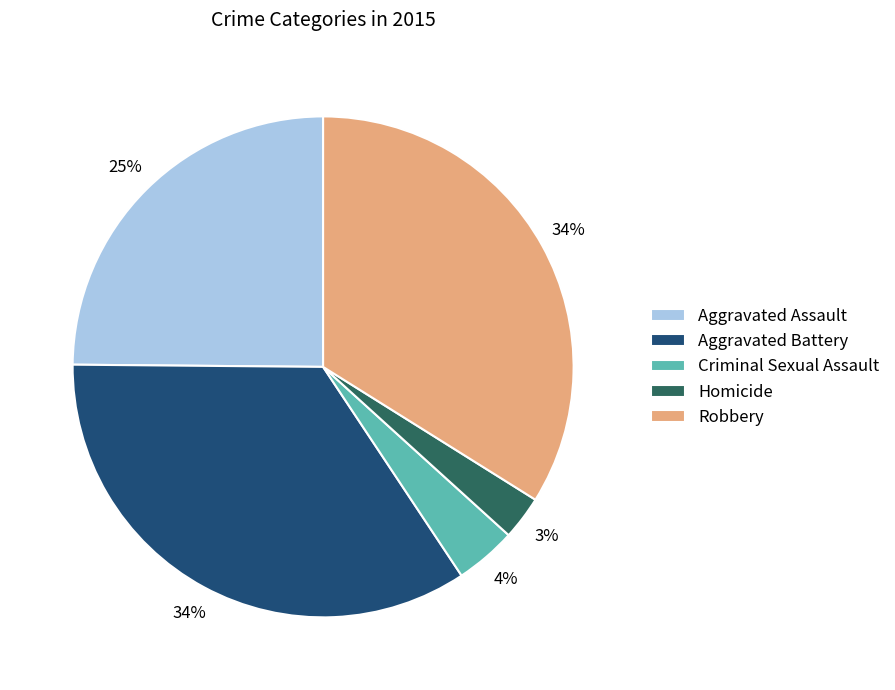

Count the number of slices in the pie.

5